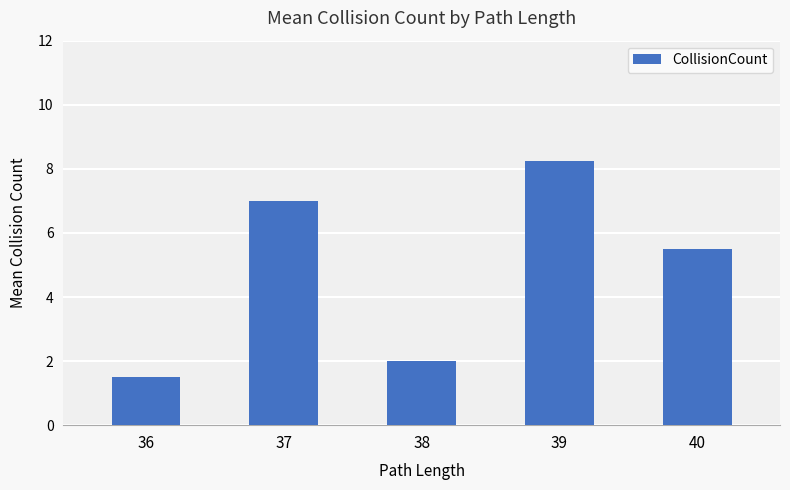

The chart shows a value of 2.4 at 36. True or false?

False